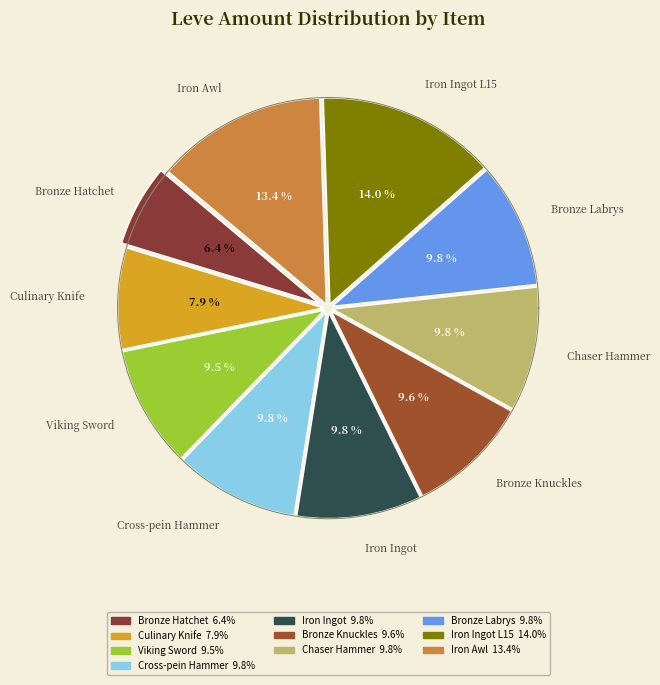

Is Amateur's Chaser Hammer the majority of the pie?

No